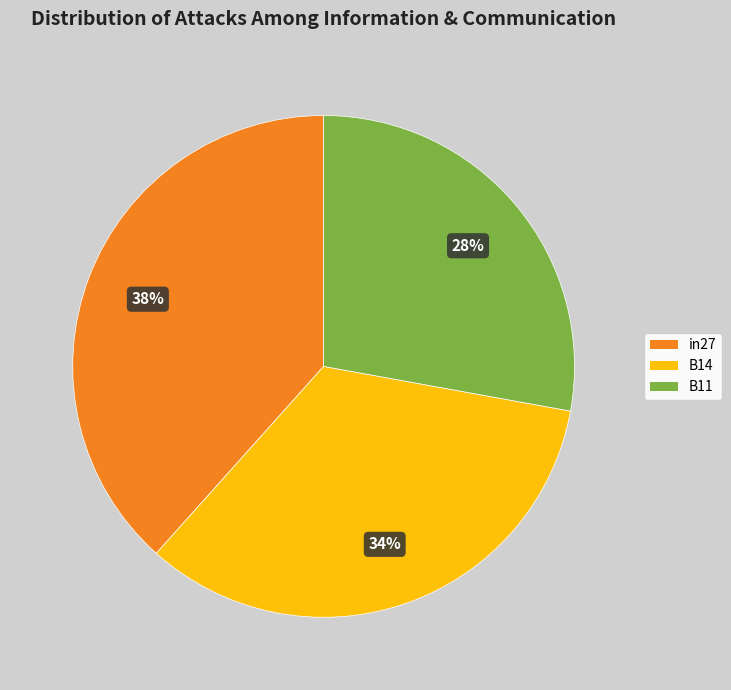

To the nearest percent, what is the combined percentage of in27 and B11?

66%